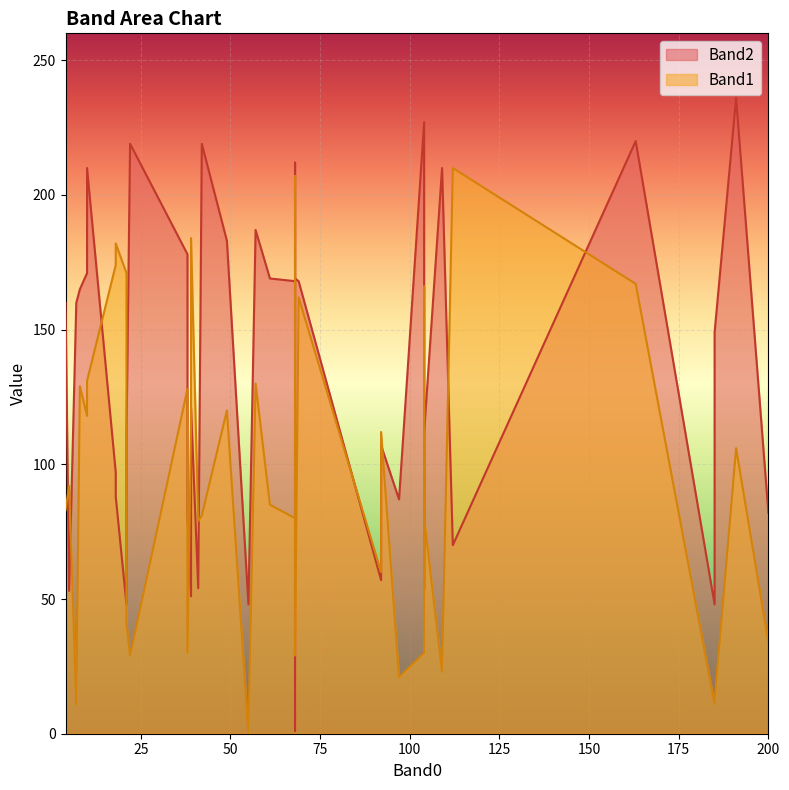

Is the value of Band2 at 191 greater than the value of Band1 at 22?

Yes